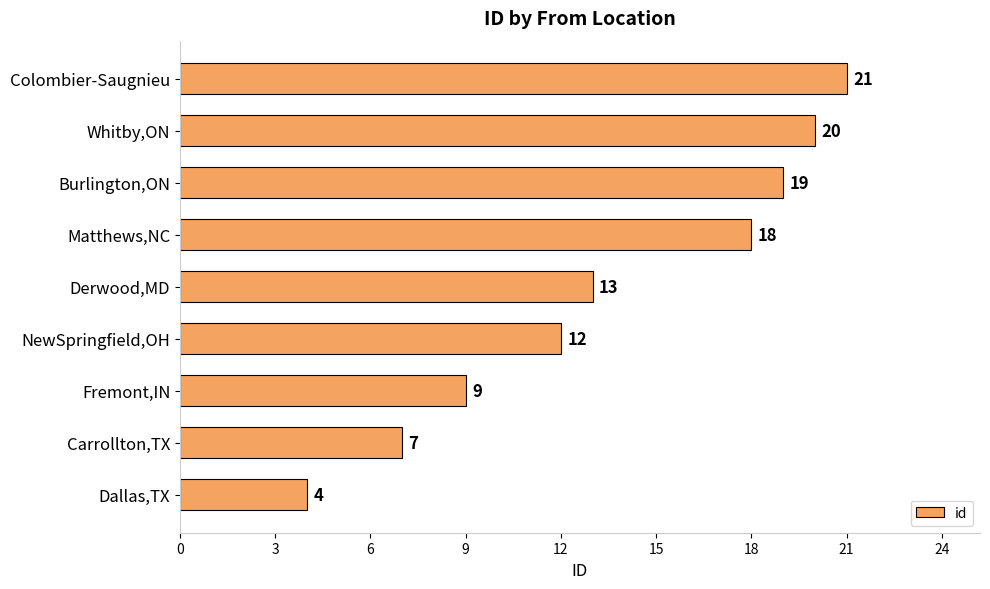

How many categories are shown in the chart?

9